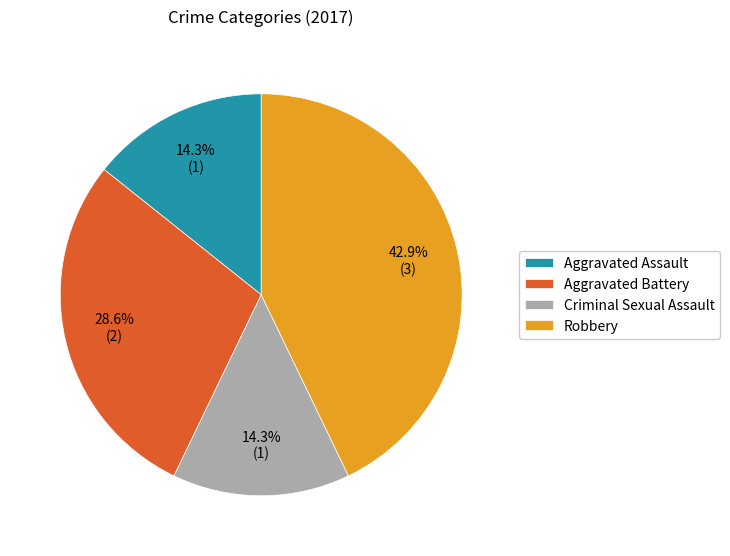

Which category has the biggest portion of the pie?

Robbery